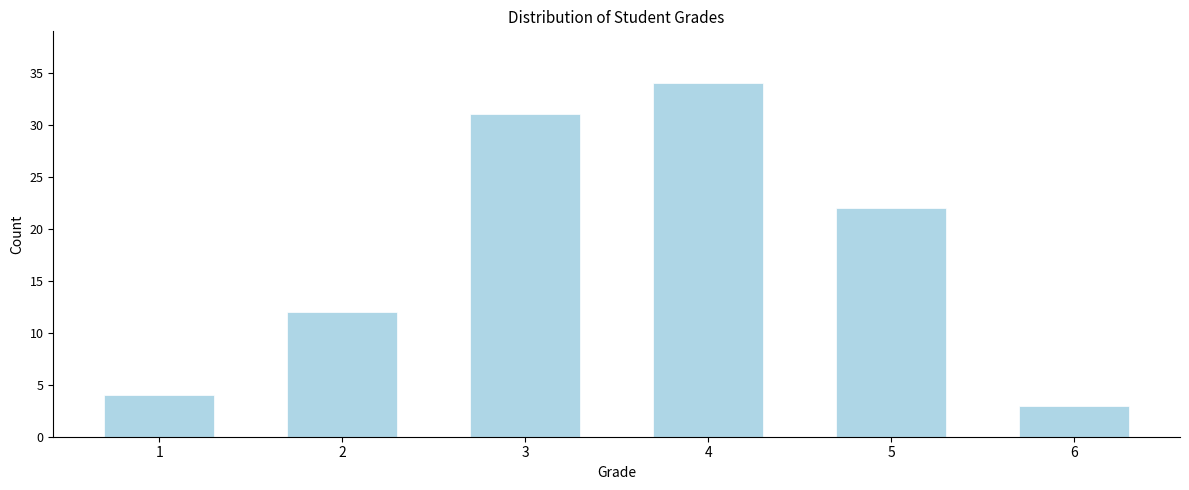

Reading left to right, extract all data points from this chart.

1=4	2=12	3=31	4=34	5=22	6=3